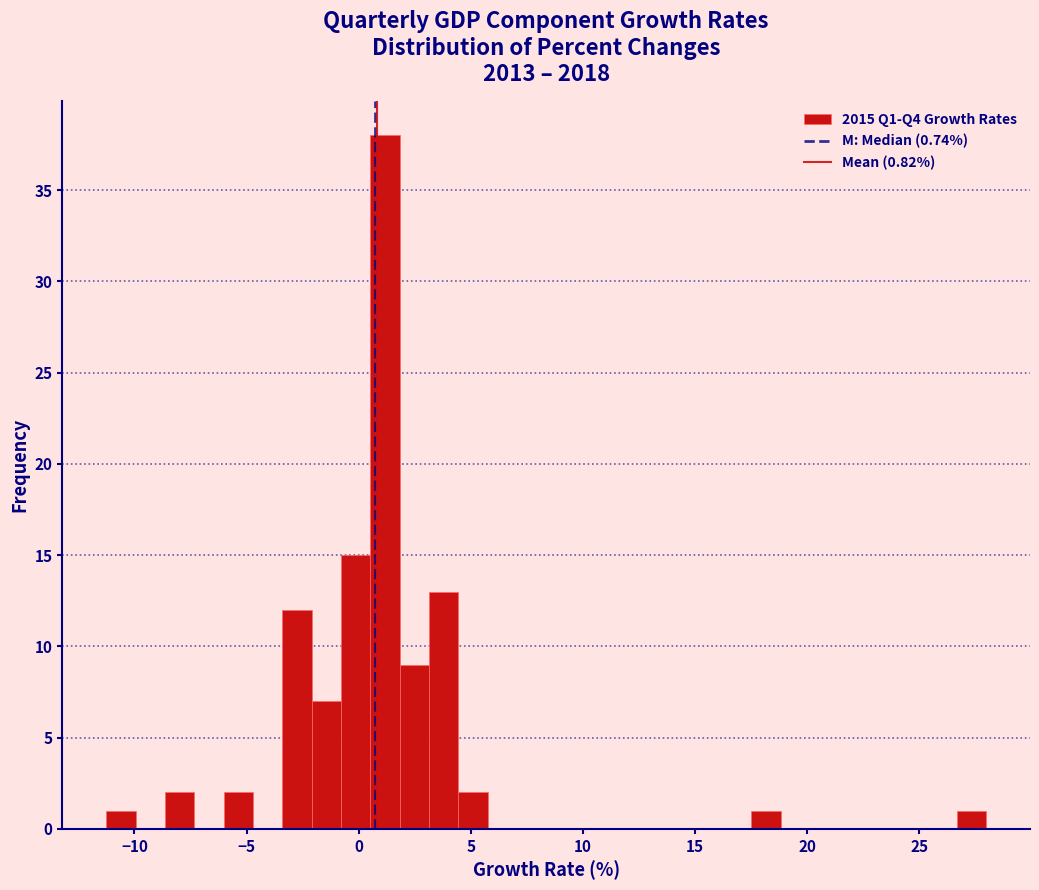

Read against the x-axis, roughly where is the centre of the tallest bar?

1.0